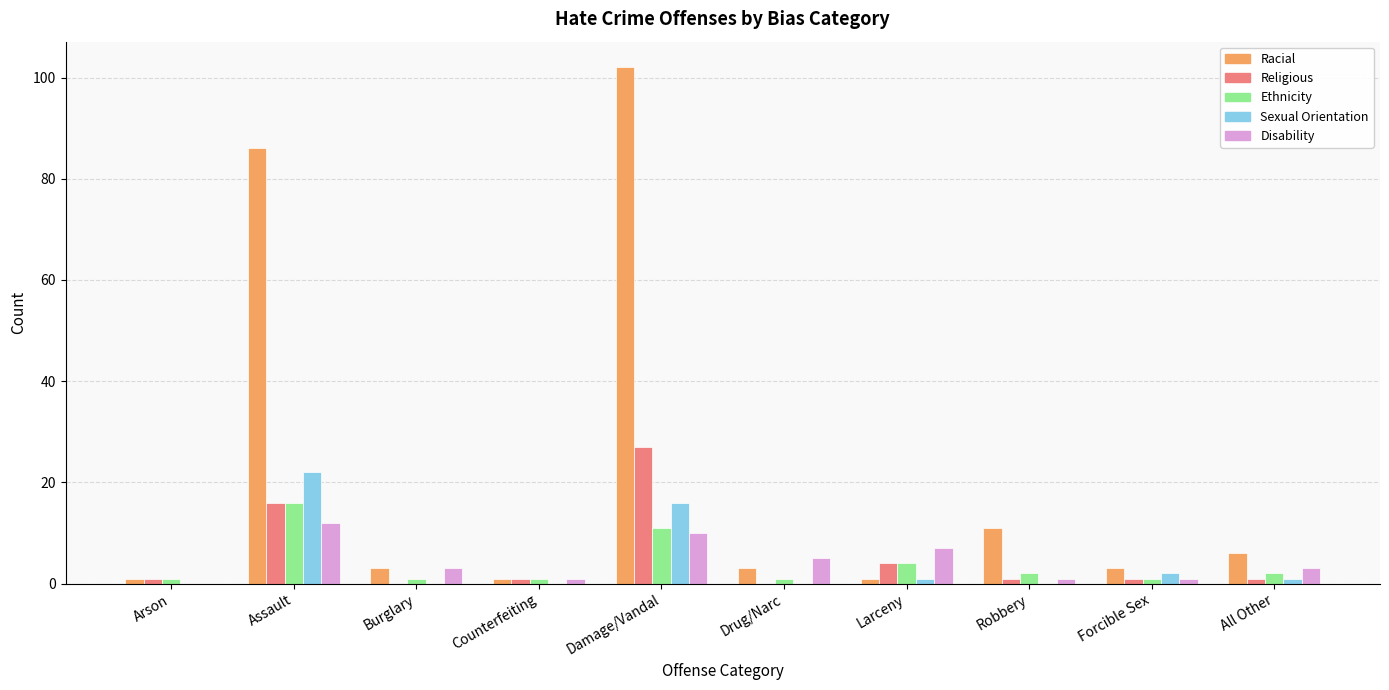

What is the sum of all Religious values?

52